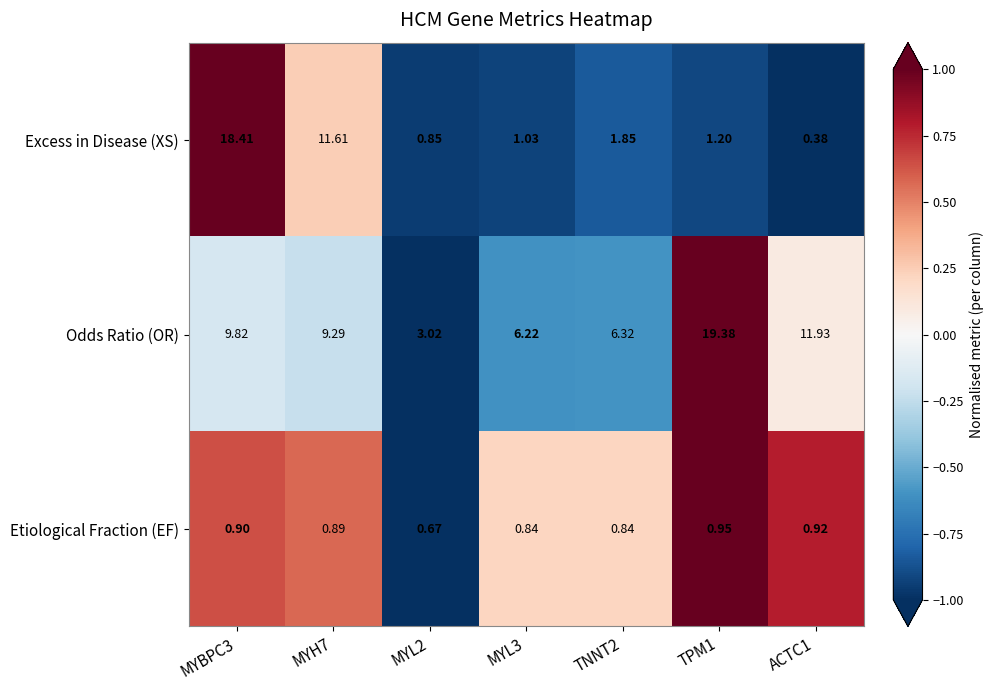

Which series has the largest range (max minus min)?

Excess in Disease (XS)